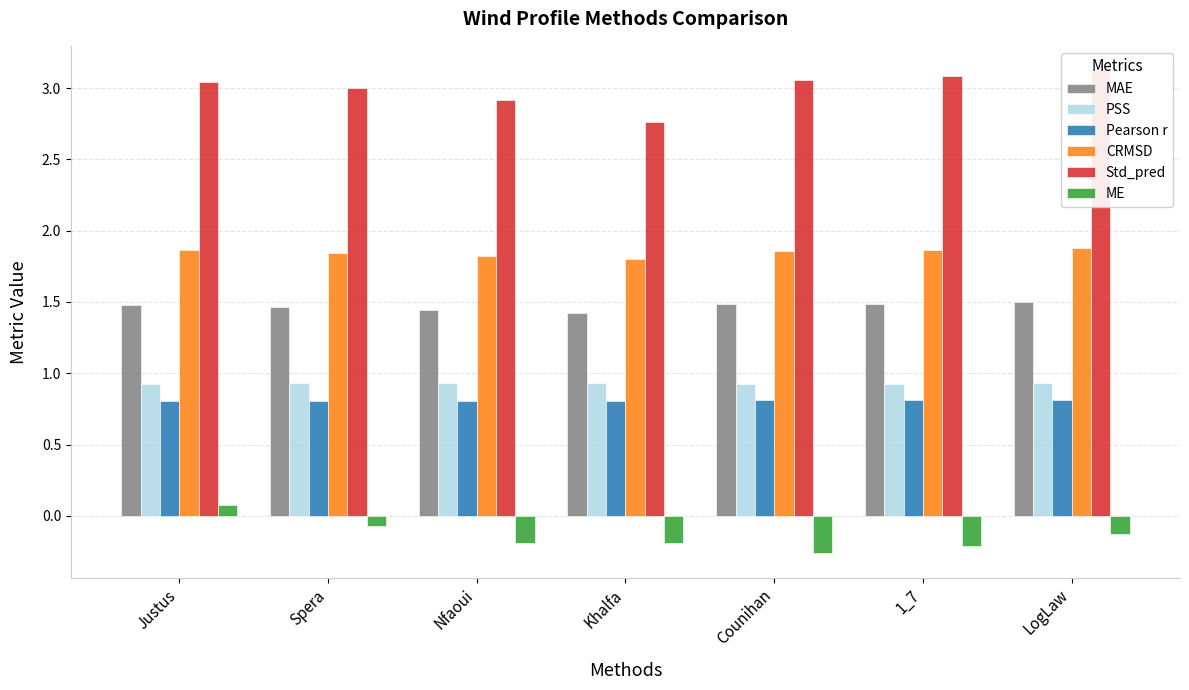

What is the maximum value for MAE?

1.5